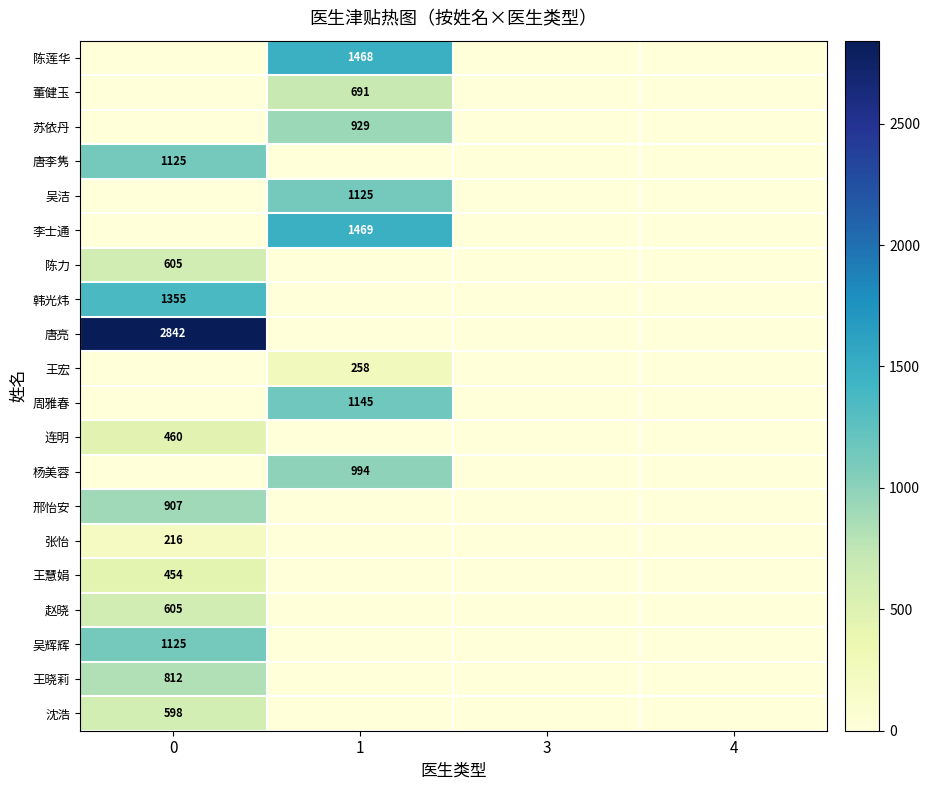

What is the average value of the 沈浩 series?

149.6